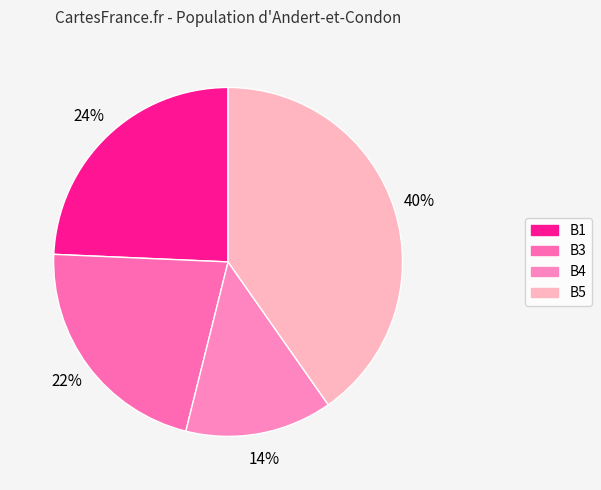

Does any single category account for the majority?

No